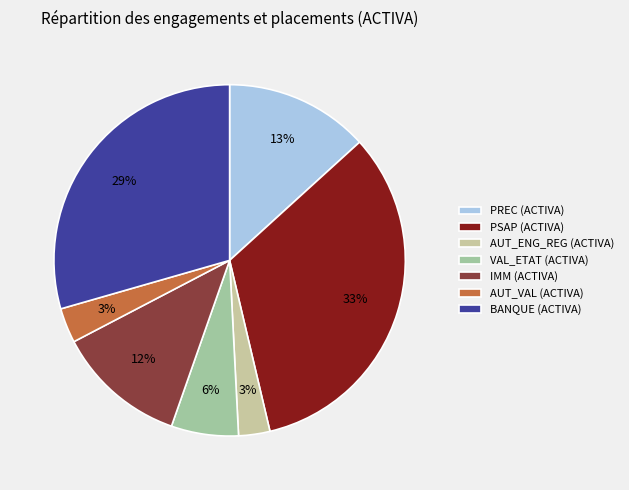

Count the number of slices in the pie.

7